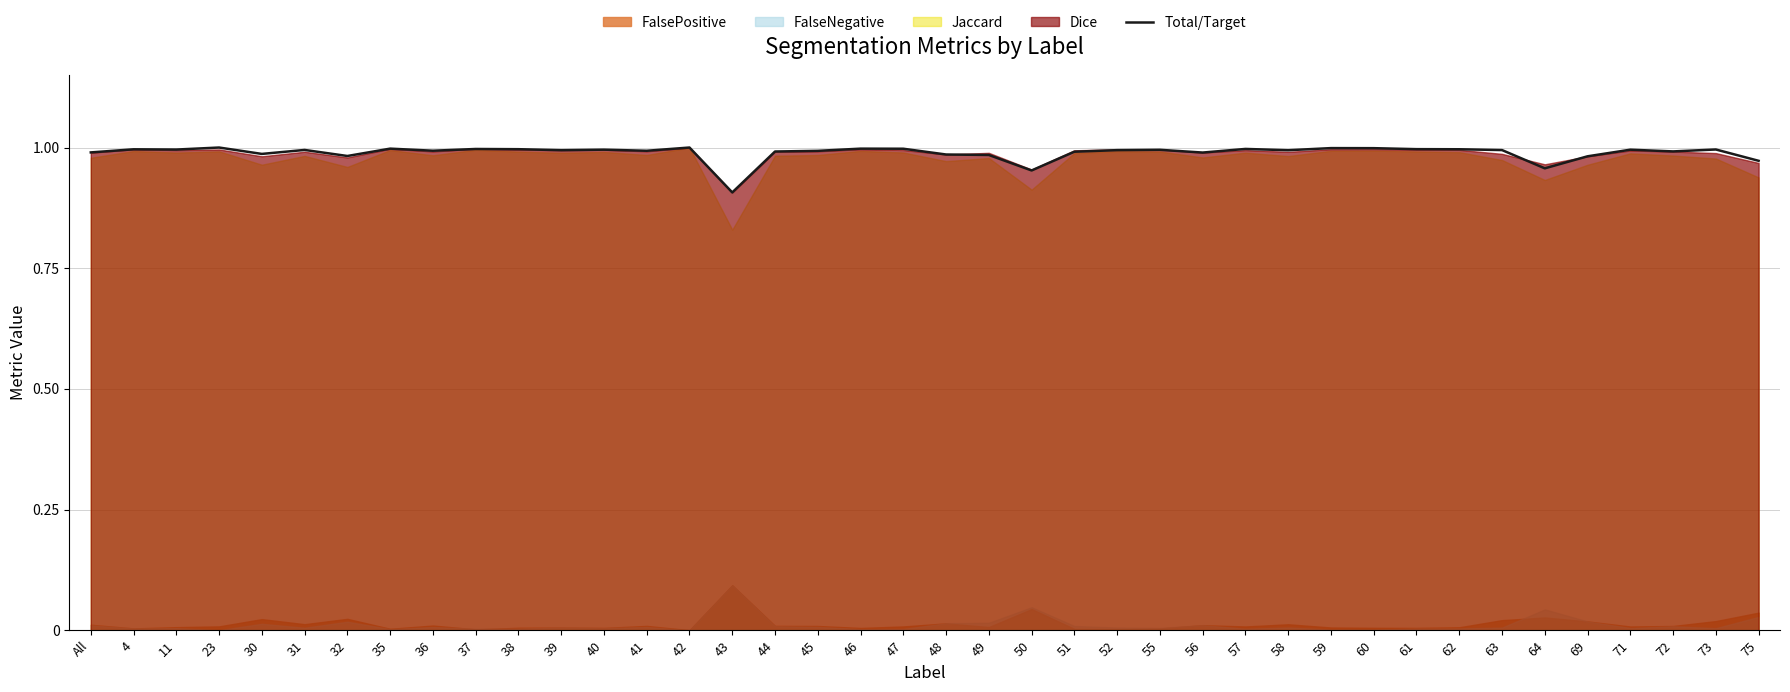

What is the label of the 24th point from the left?

51